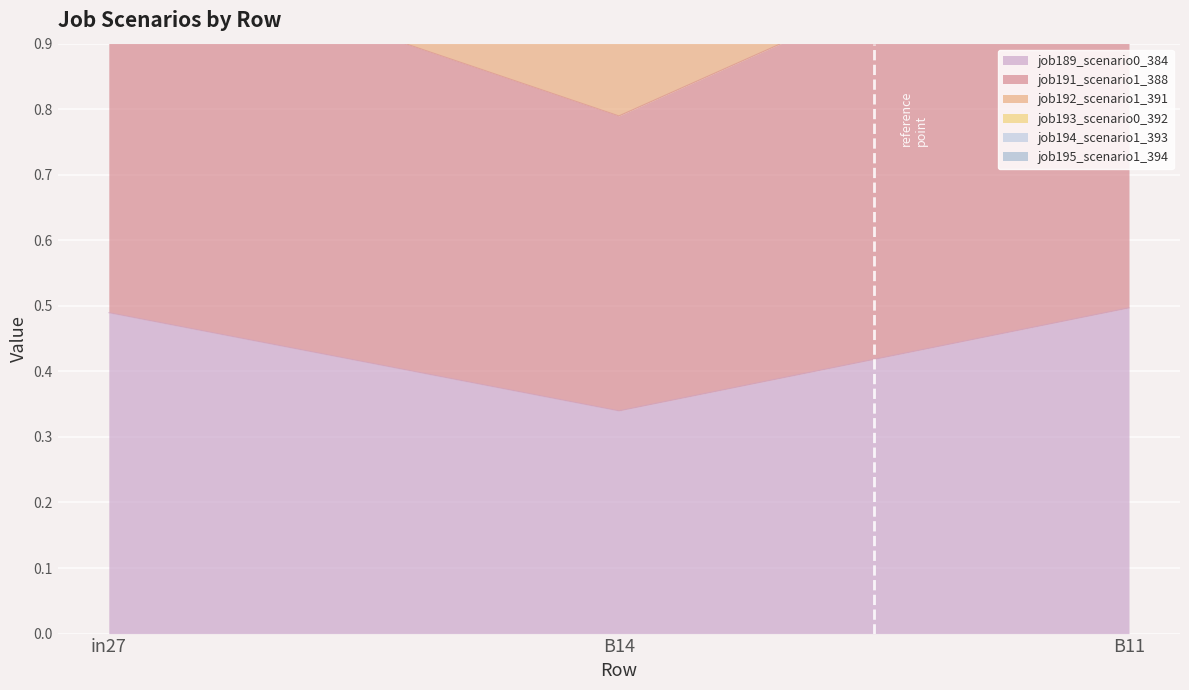

At which label is job191_scenario1_388 closest to 1?

B14